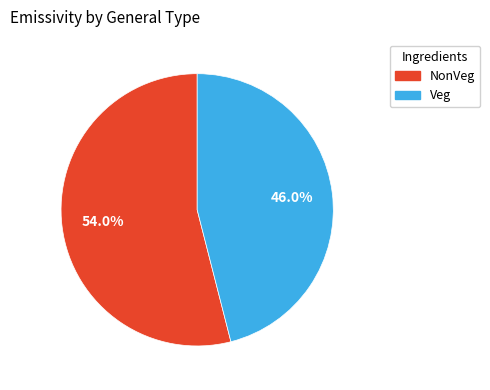

To the nearest percent, what percentage of the pie is NonVeg?

54%